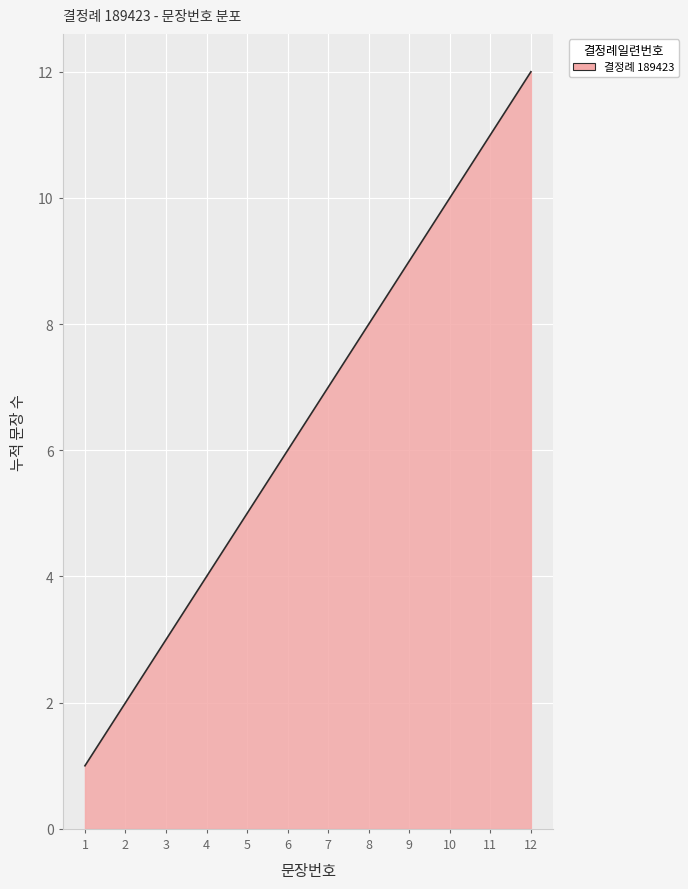

What is the difference between the maximum and minimum values?

11.0